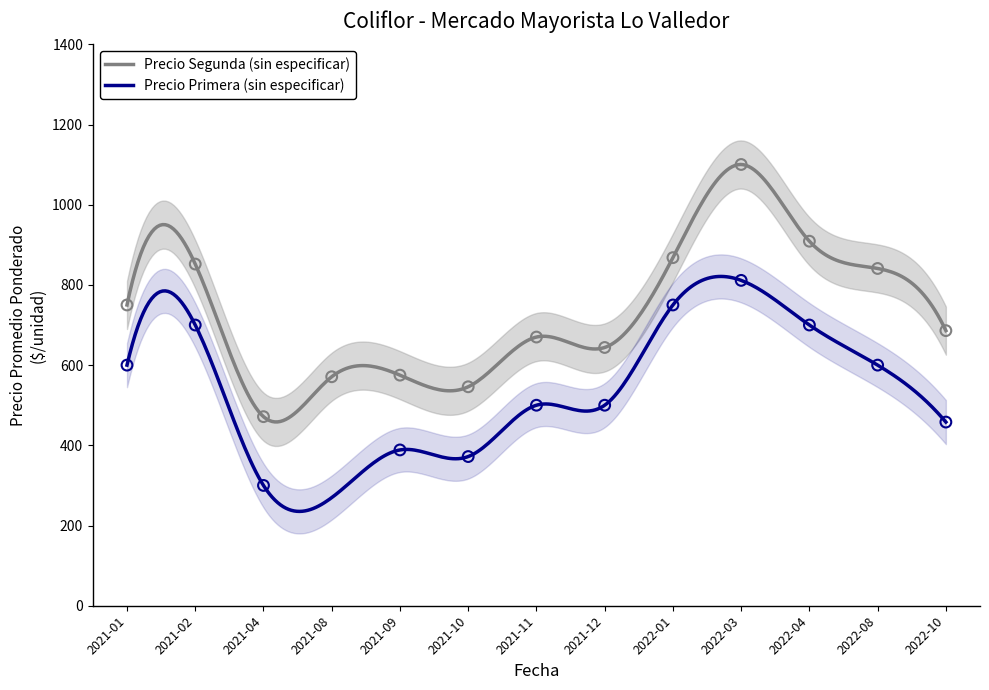

True or false: Precio Primera (sin especificar) and Precio Segunda (sin especificar) intersect in this chart.

False